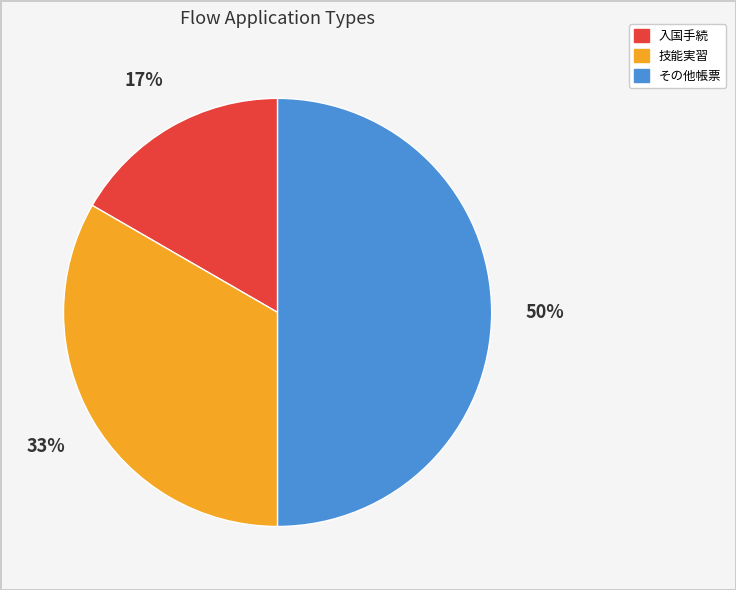

What percentage is the 入国手続 slice, to the nearest percent?

17%